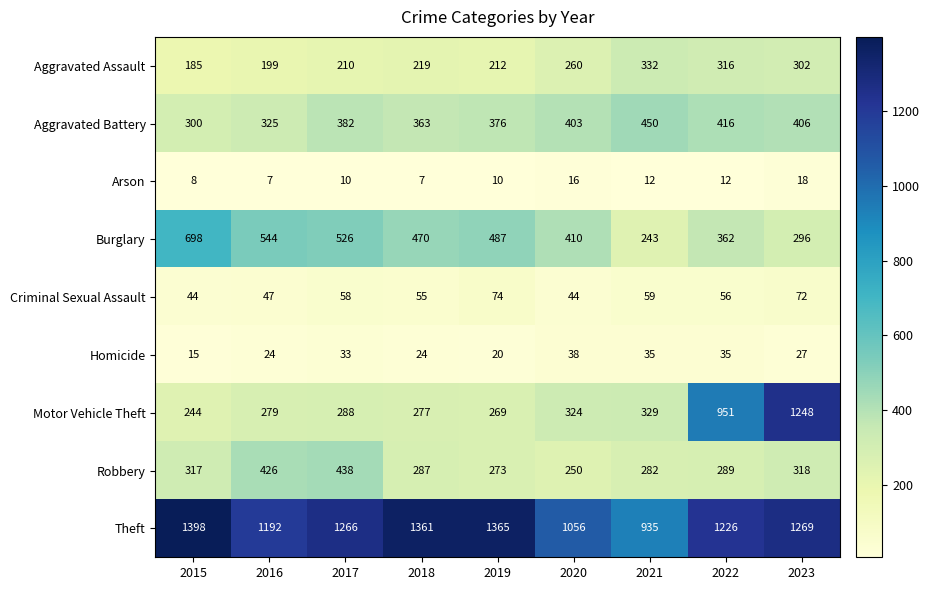

What is the minimum value for Motor Vehicle Theft?

244